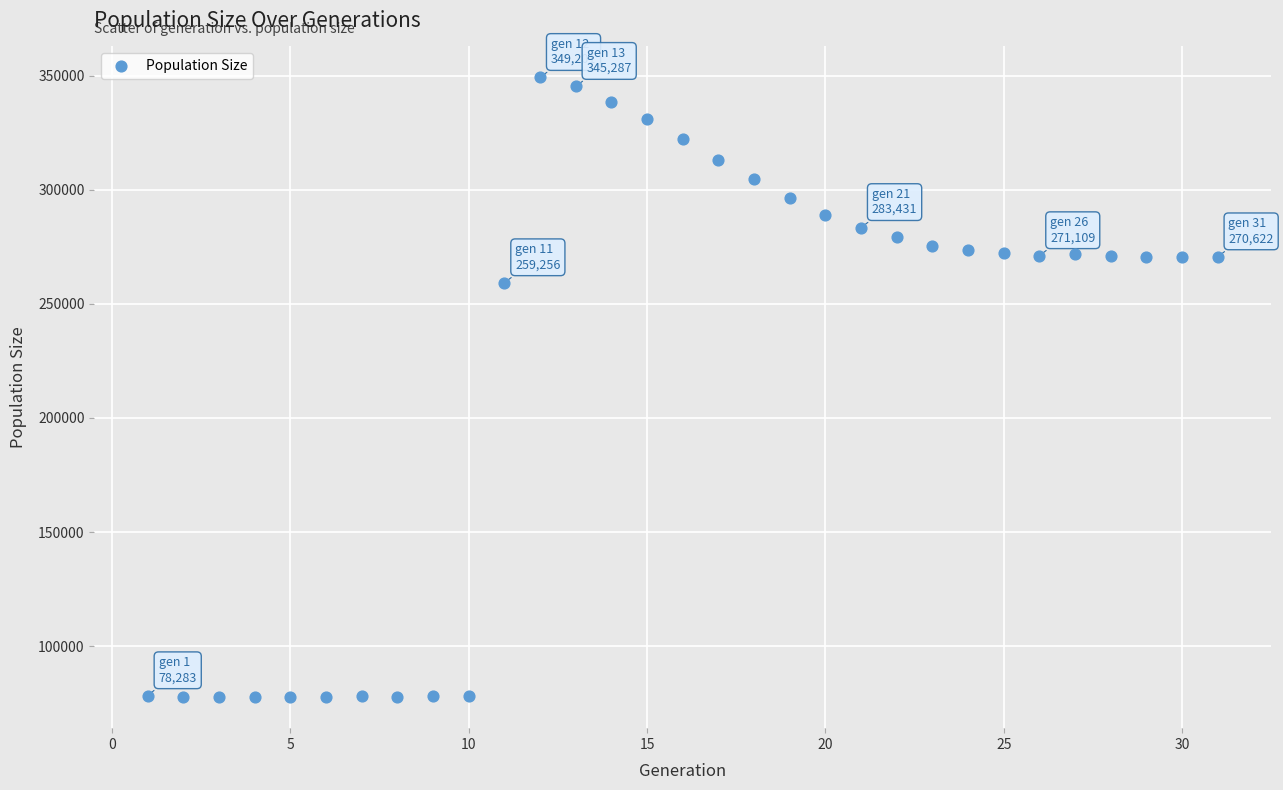

What is the range of X values (max minus min)?

30